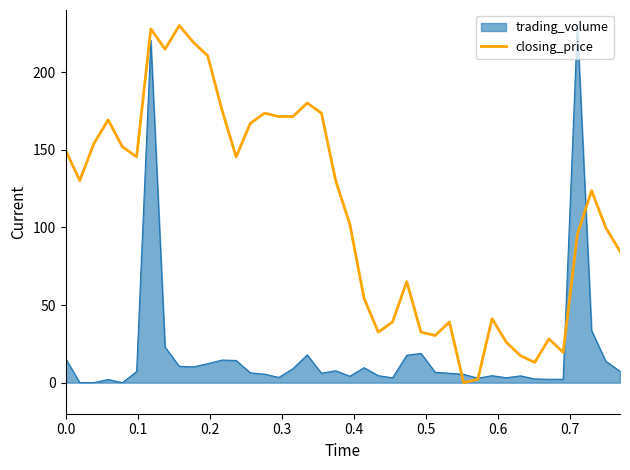

Rank the series by their average value, from highest to lowest.

closing_price, trading_volume